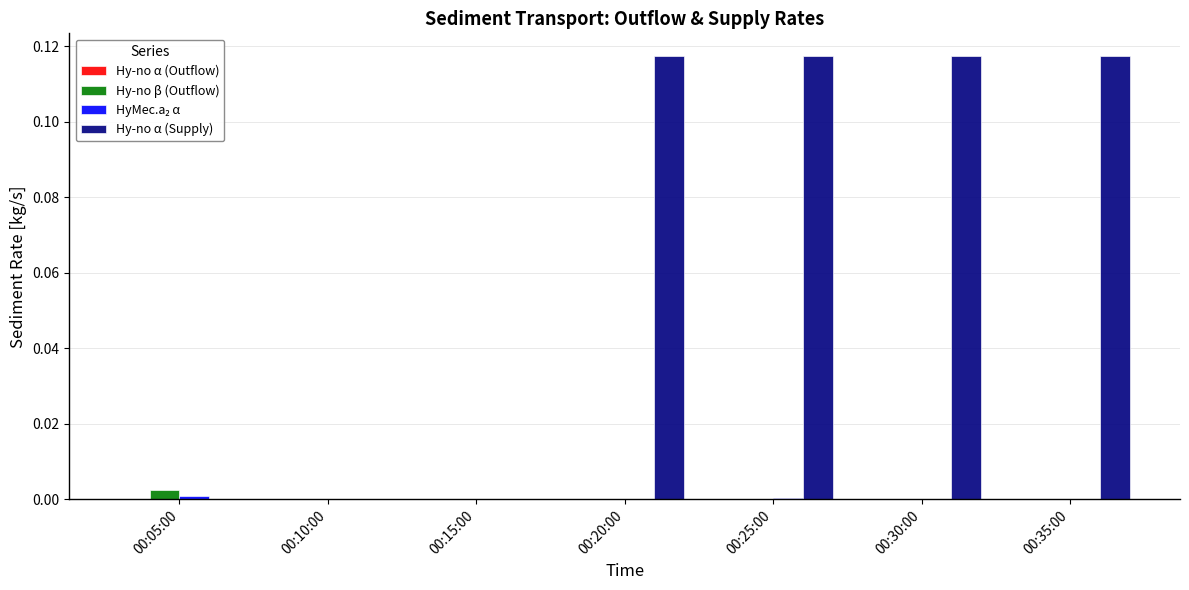

Is the value of Hy-no β (Outflow) at 00:15:00 greater than the value of Hy-no α (Supply) at 00:25:00?

No